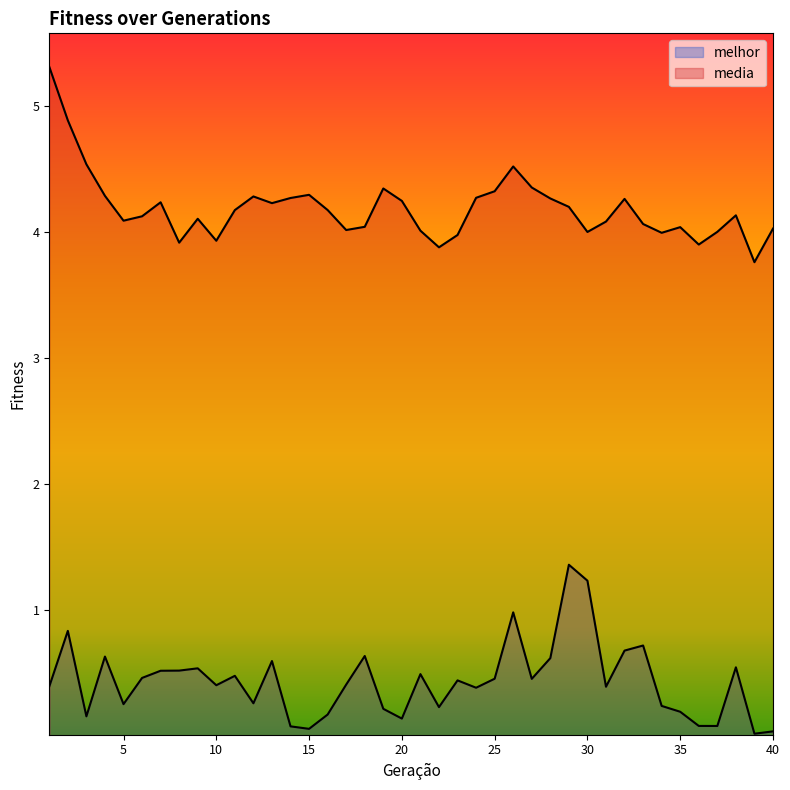

At 5, list the series in order from largest to smallest.

media, melhor